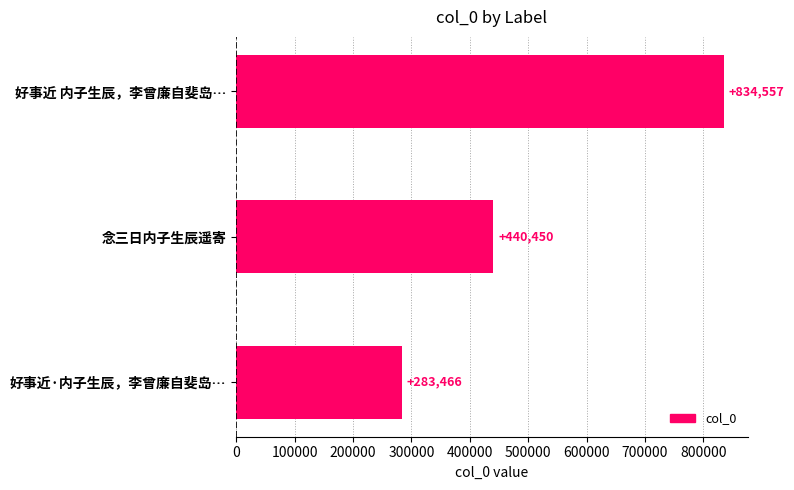

Between 好事近·内子生辰，李曾廉自斐岛… and 好事近 内子生辰，李曾廉自斐岛…, which is larger?

好事近 内子生辰，李曾廉自斐岛…